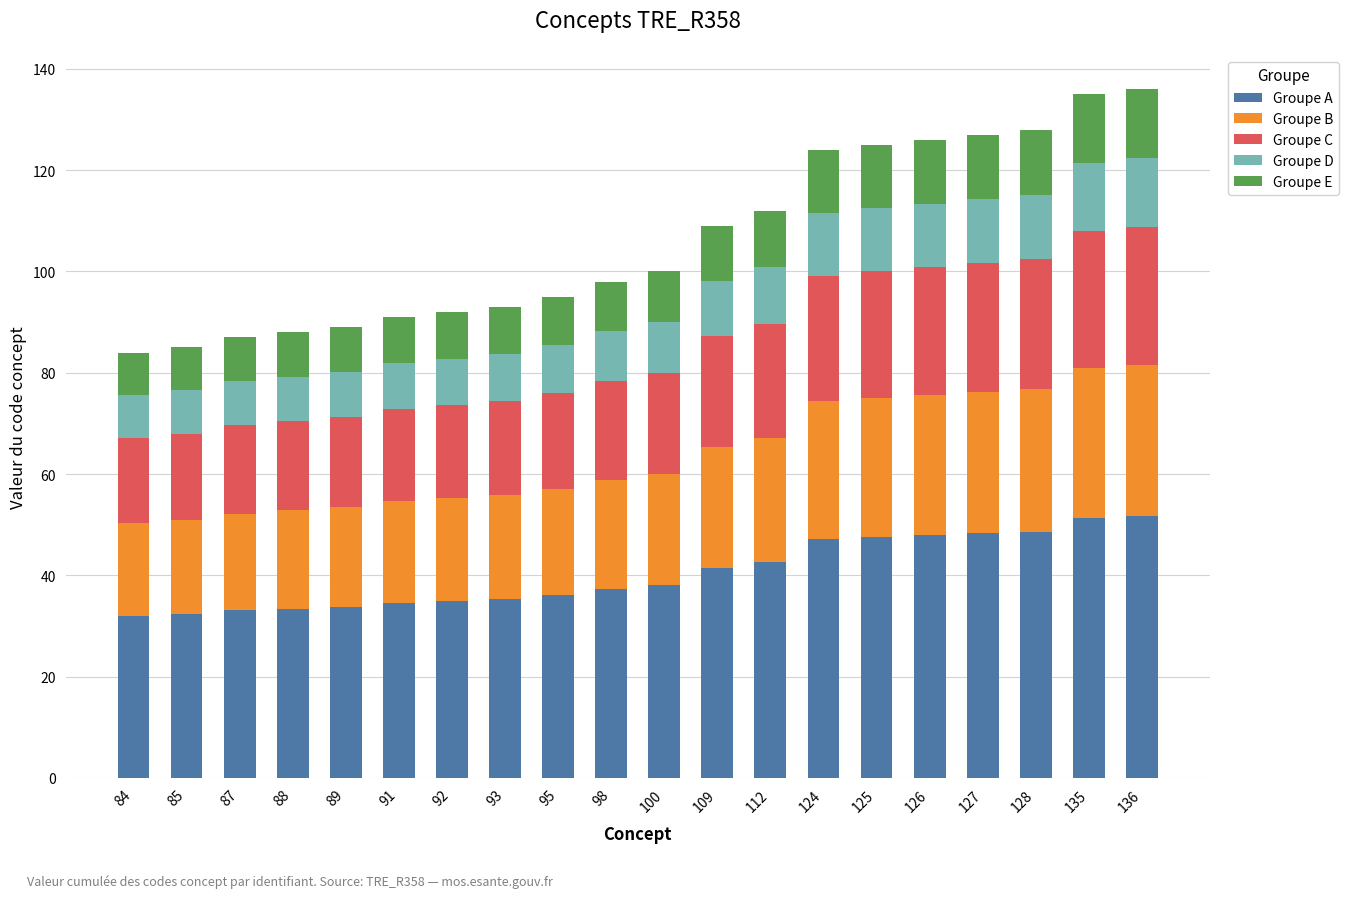

What is the highest value of the Groupe A series?

51.7